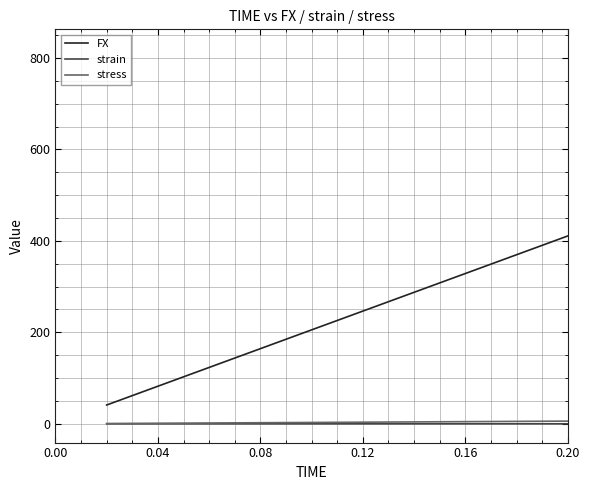

True or false: FX has more than 0 interior local peaks.

False